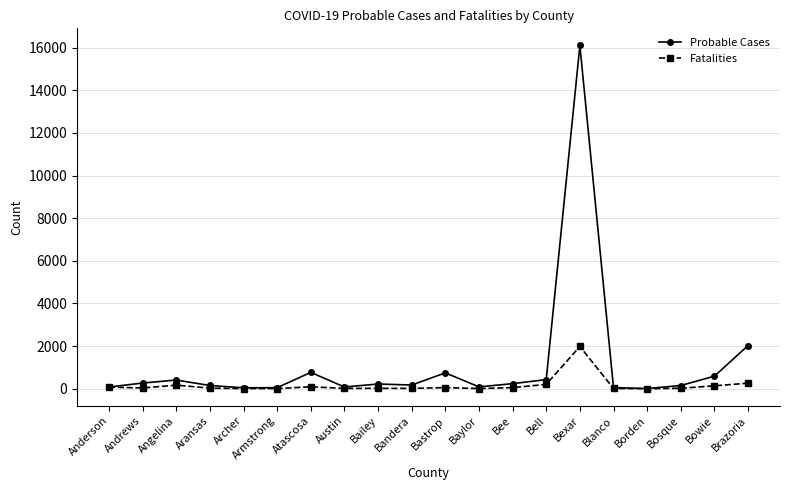

True or false: Fatalities has a value of 6 at Archer.

True